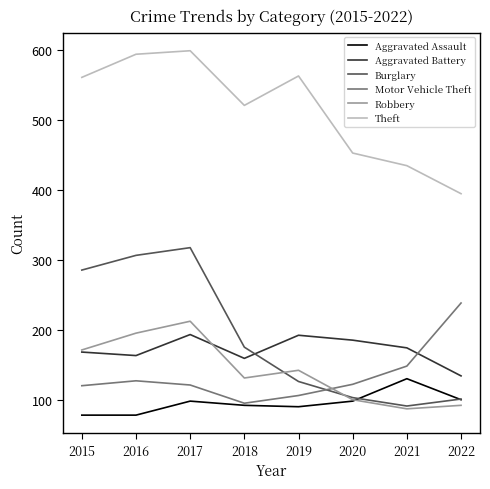

What is the lowest value of the Aggravated Battery series?

135